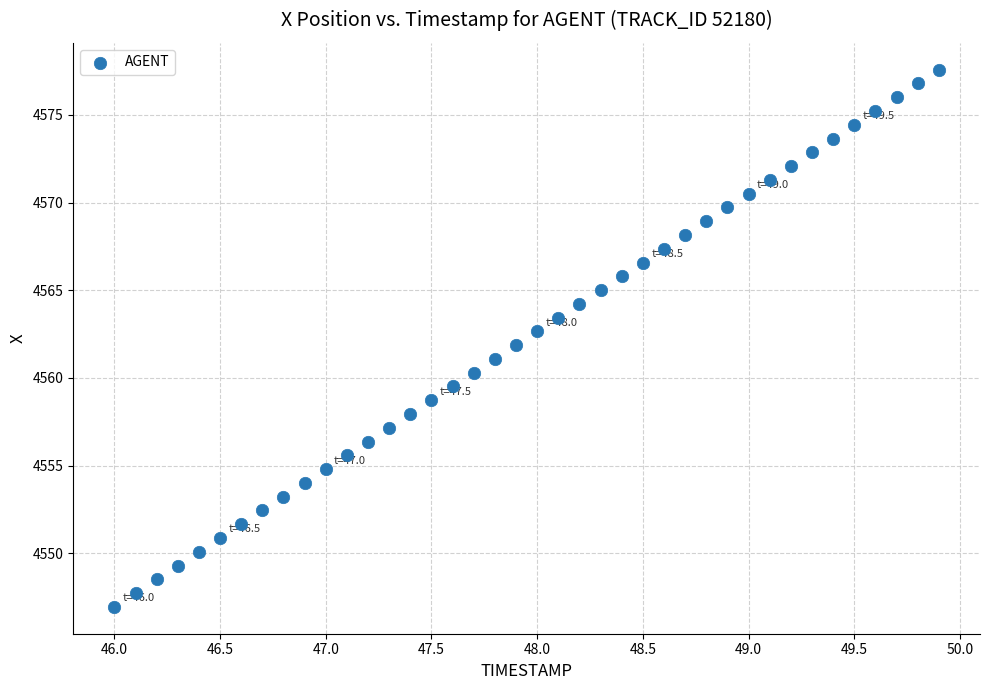

What is the range of X values (max minus min)?

3.9